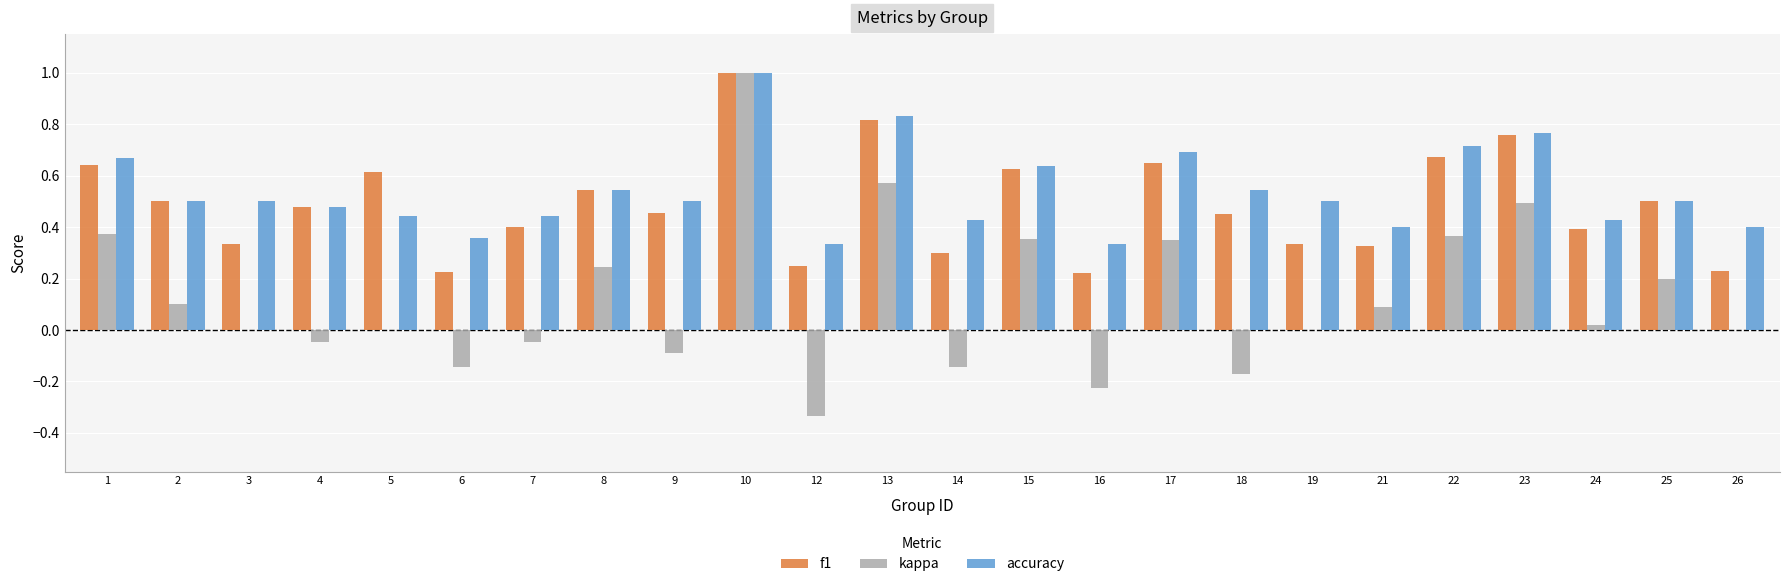

Are the bars grouped side by side (vs. stacked)?

Yes